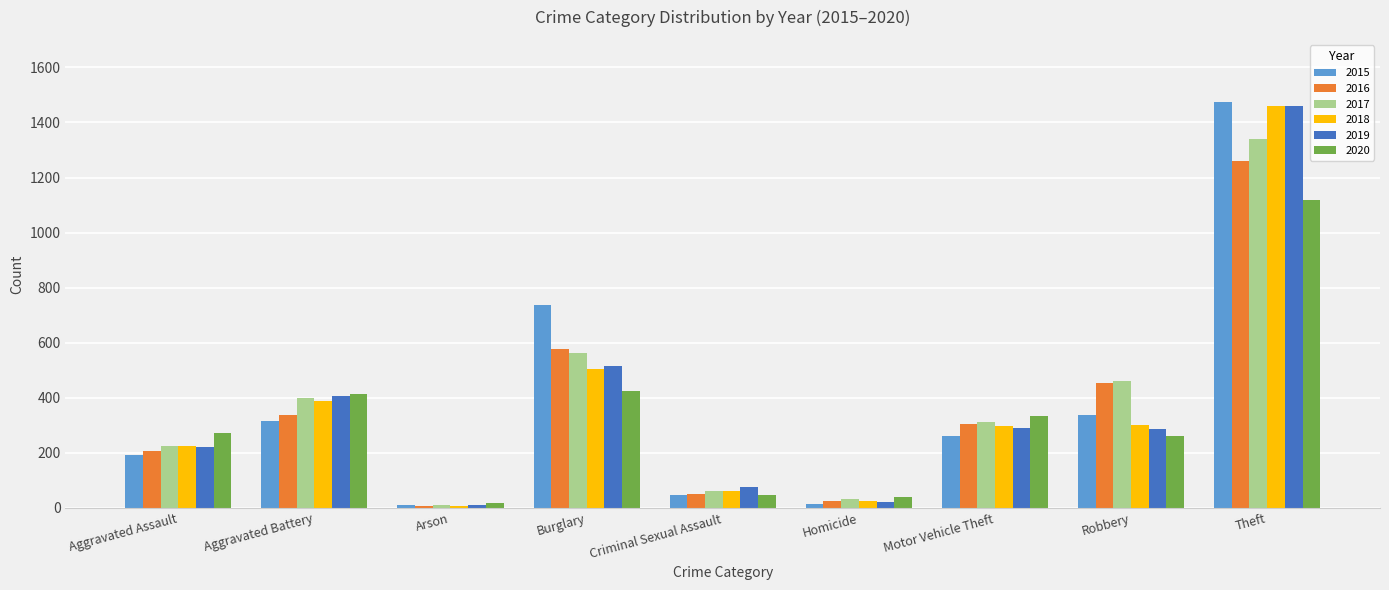

Is the value of 2017 at Motor Vehicle Theft greater than the value of 2019 at Homicide?

Yes